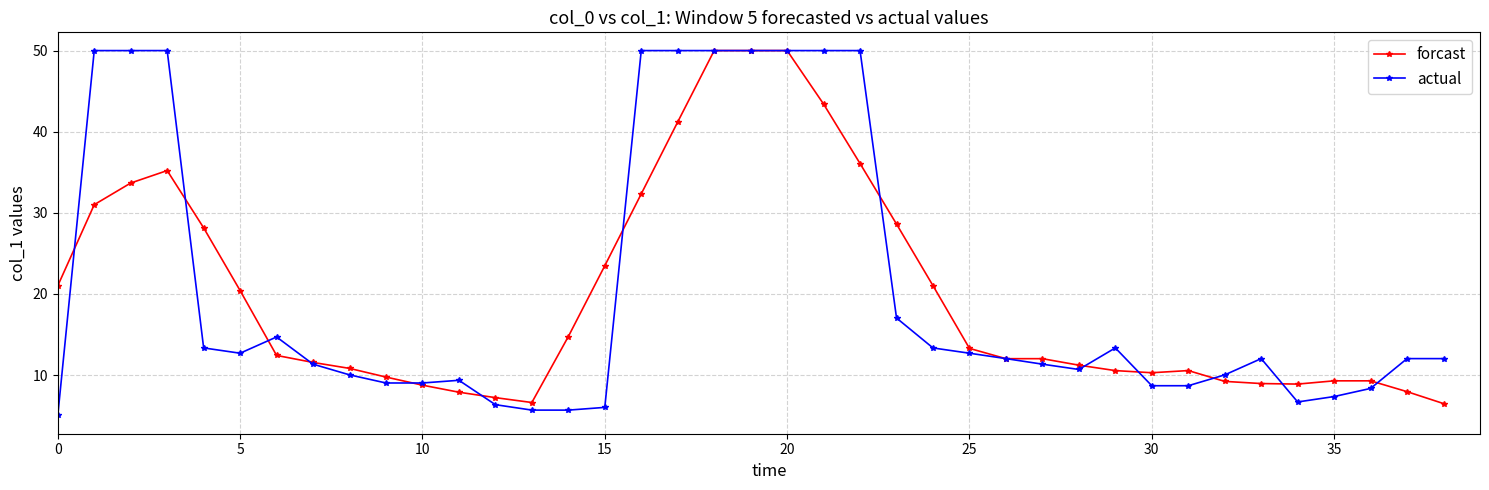

Does the chart display data point markers on the line(s)?

Yes